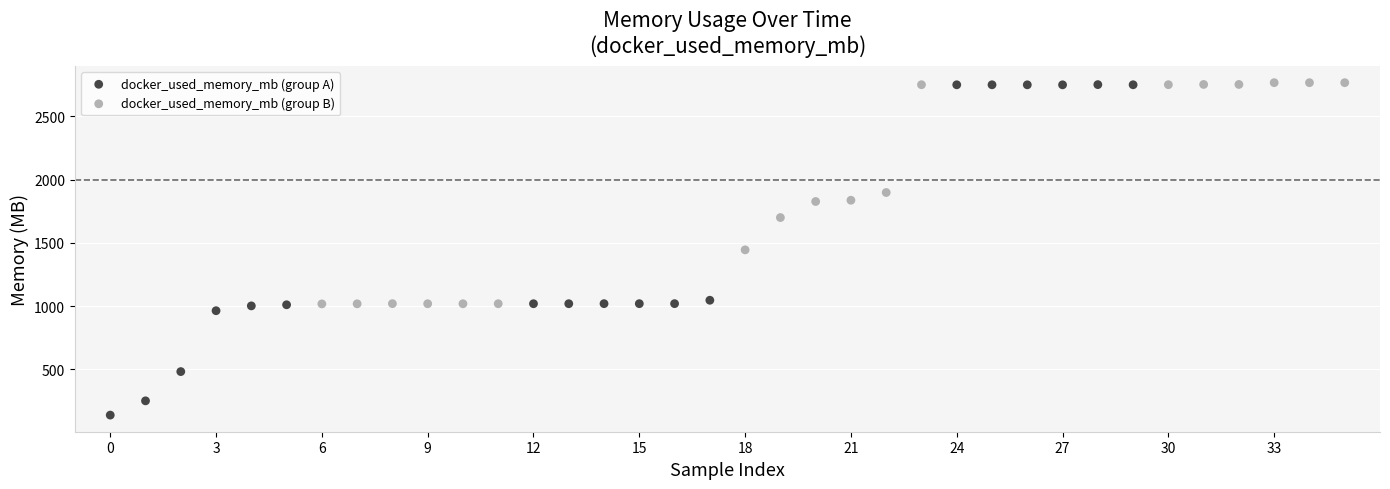

Which series has the widest spread of Y values?

docker_used_memory_mb (group A)